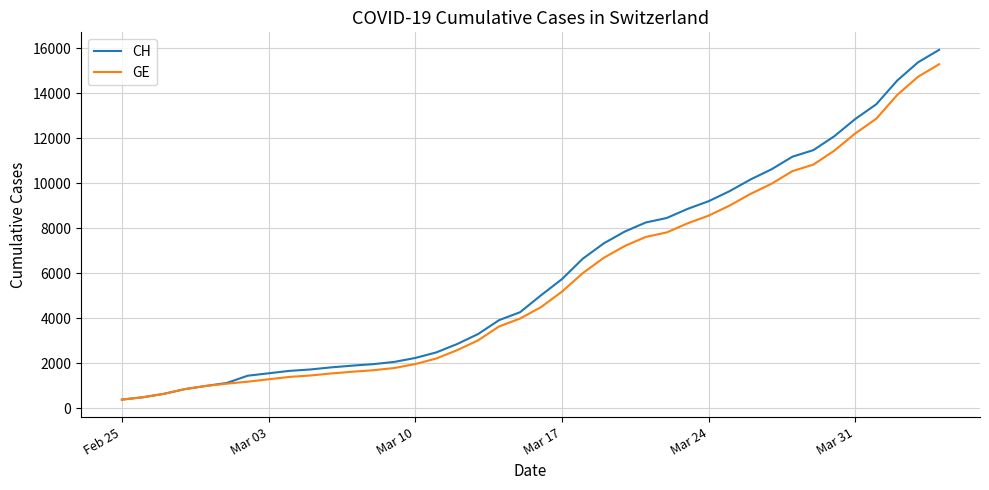

Rank the series by their average value, from highest to lowest.

CH, GE